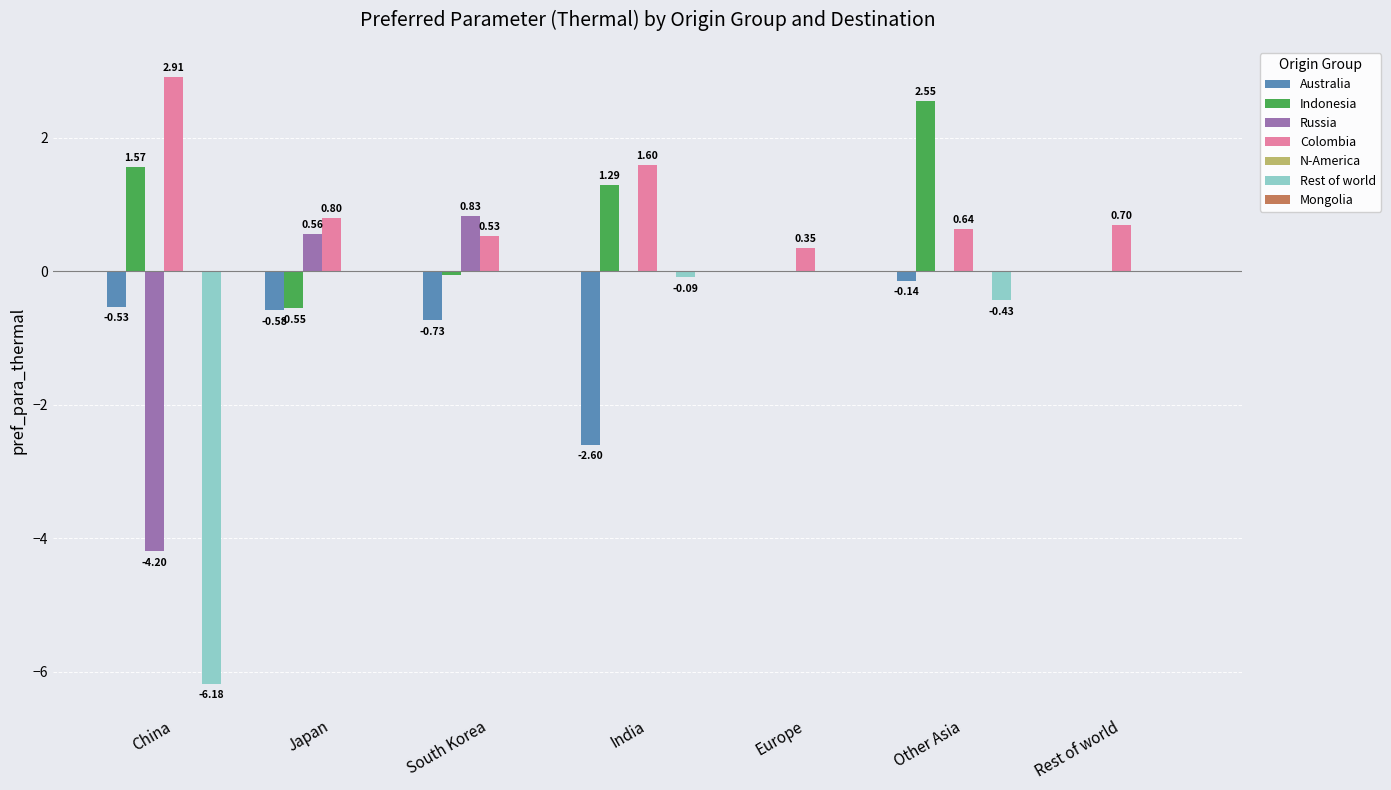

At which category does the chart reach its peak across all series?

China